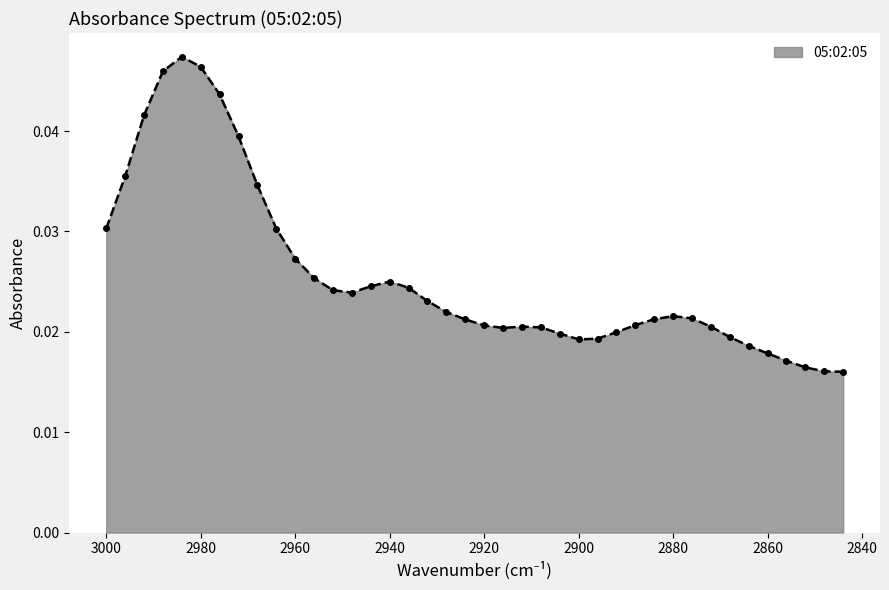

The chart shows a value of 0.0 at 2960. True or false?

False